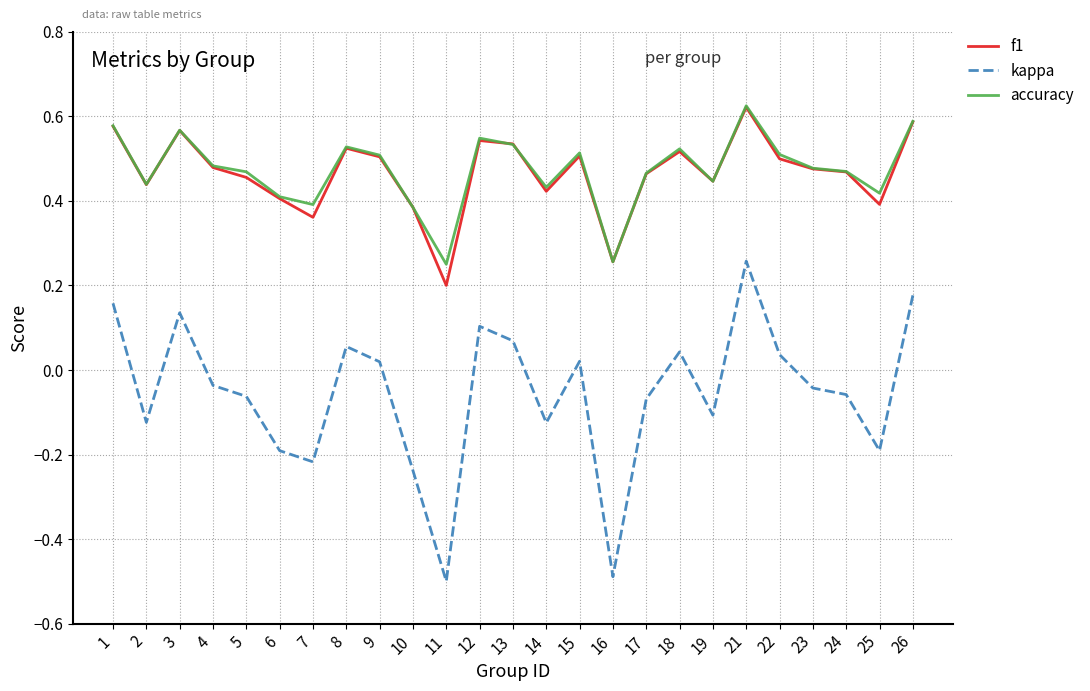

Which series has the largest range (max minus min)?

kappa